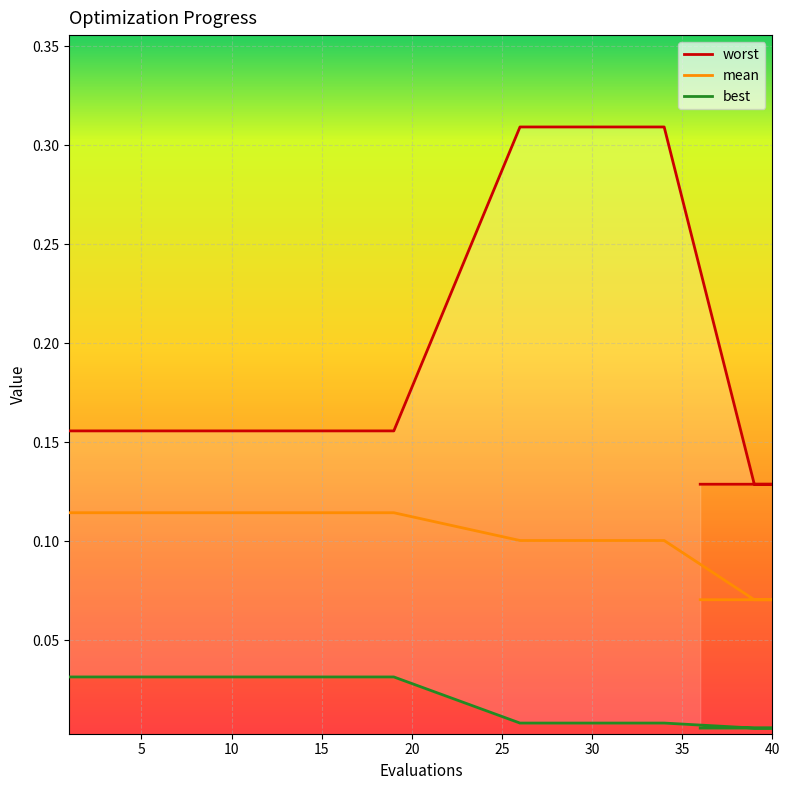

What is the total value across all series at 15?

0.3